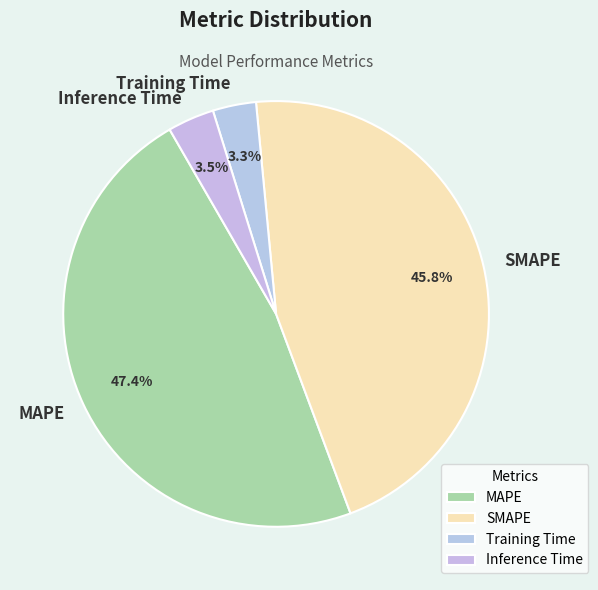

Does Inference Time represent more than half of the total?

No